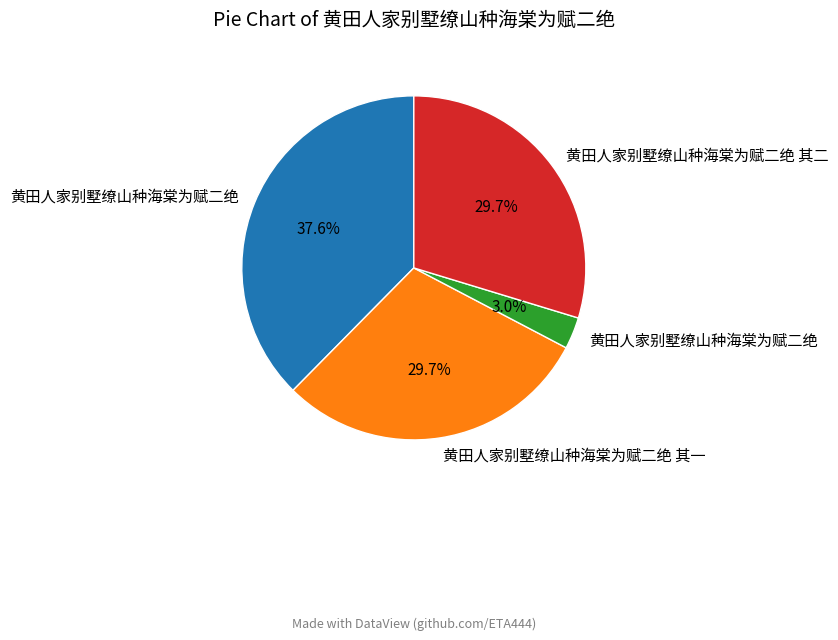

Does any single category account for the majority?

No